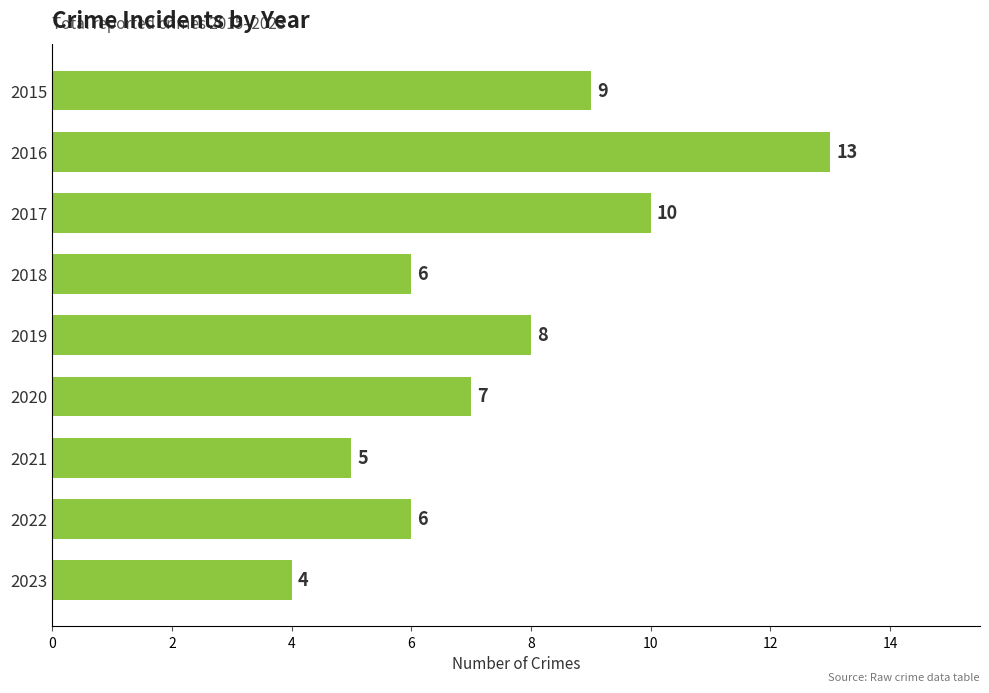

Which category has the highest value across all series?

2016